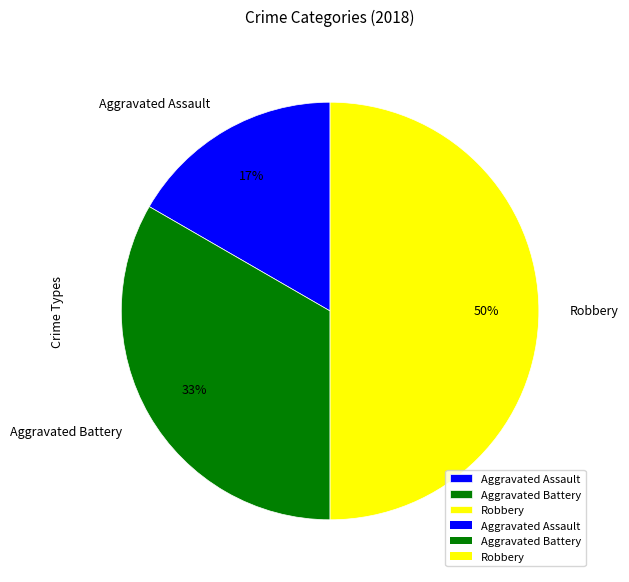

Which category has the biggest portion of the pie?

Robbery